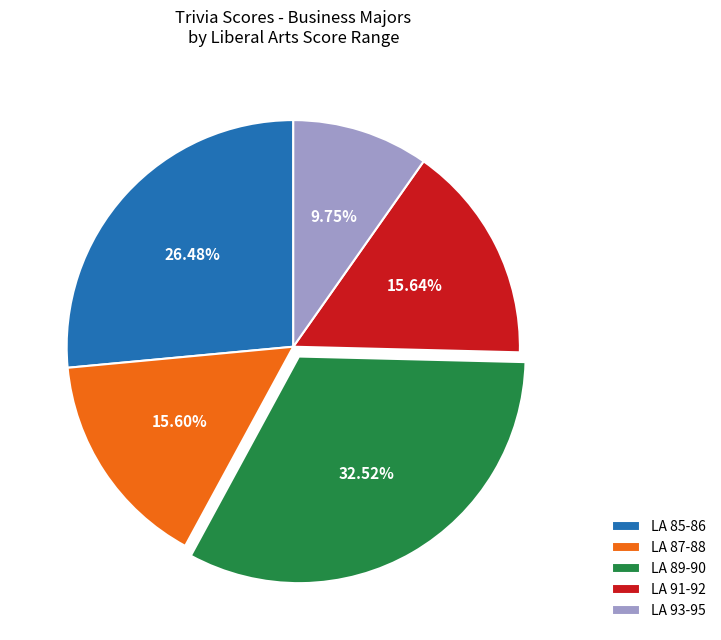

Approximately how many times larger is the value at LA 85-86 compared to LA 89-90?

0.8